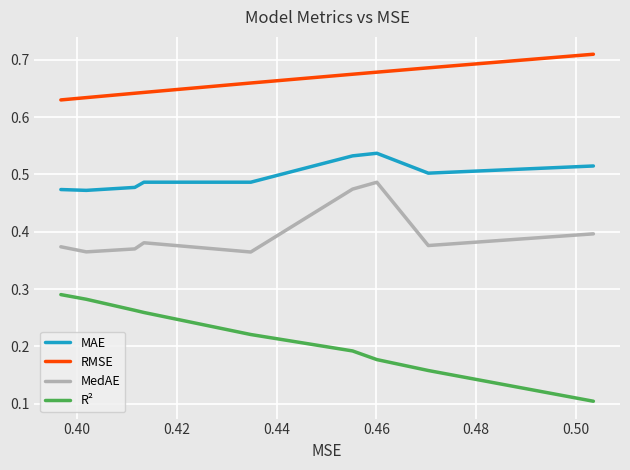

True or false: MedAE and R² cross at least once.

False